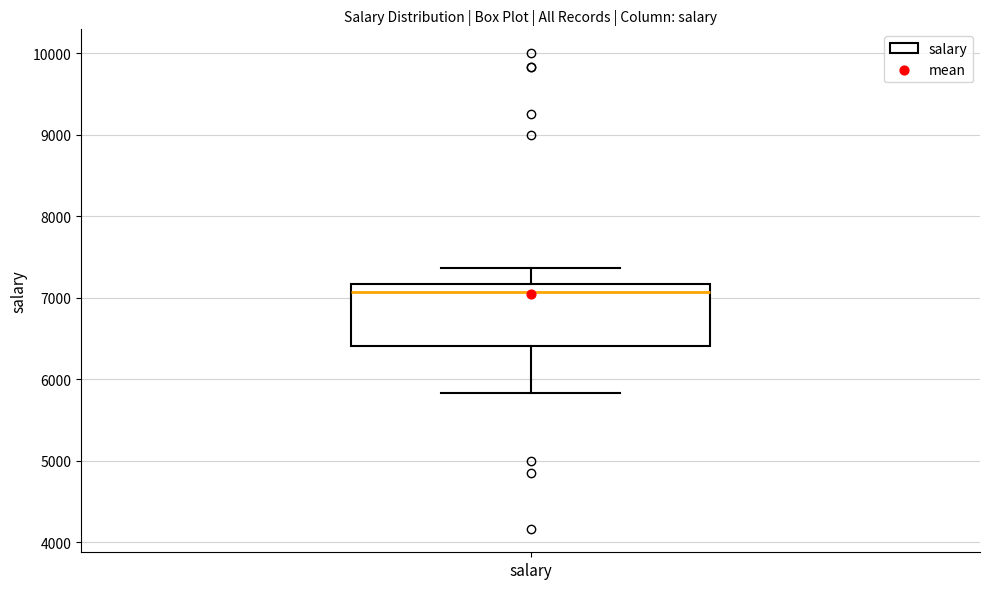

Transcribe this box plot: give where the median line is, the range the box spans, and where the two whiskers end, as read against the y-axis. The values are not printed on the chart, so give them approximately, as read against the axis.

median 7100, box 6400 to 7200, whiskers 5800 to 7400